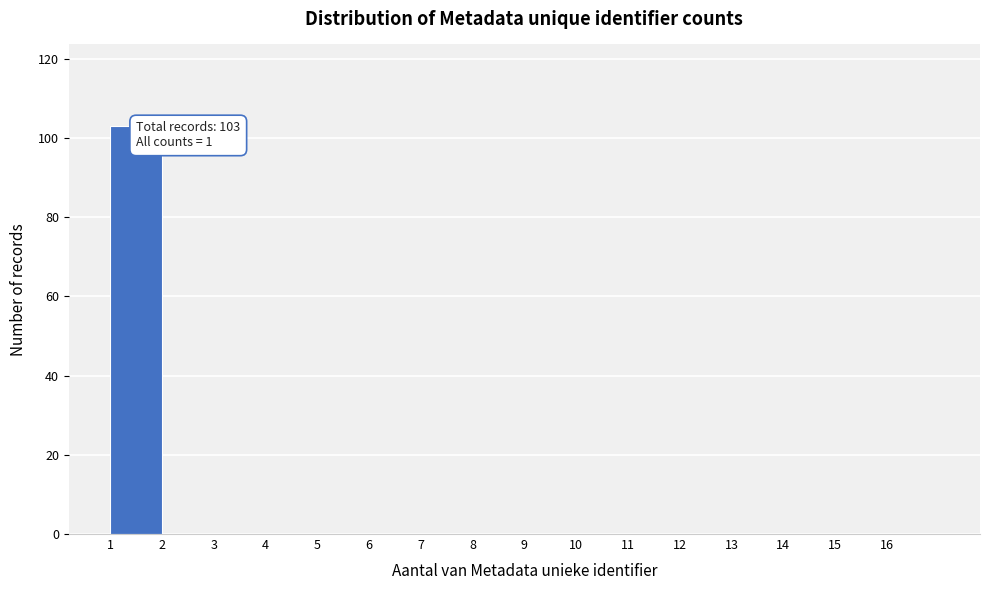

Which range on the x-axis has the tallest bar?

1 to 2